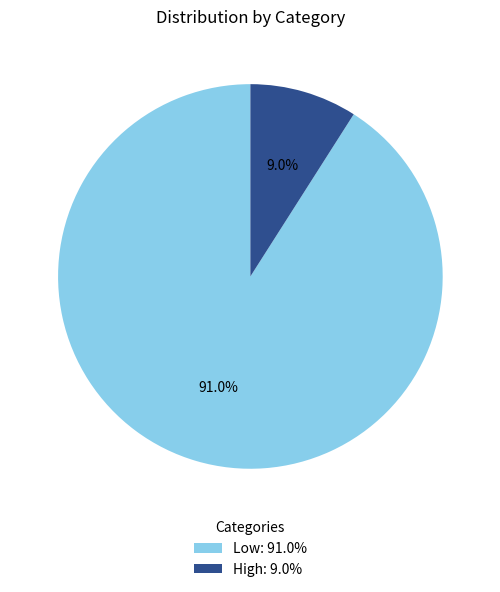

Which has a higher value, Low or High?

Low